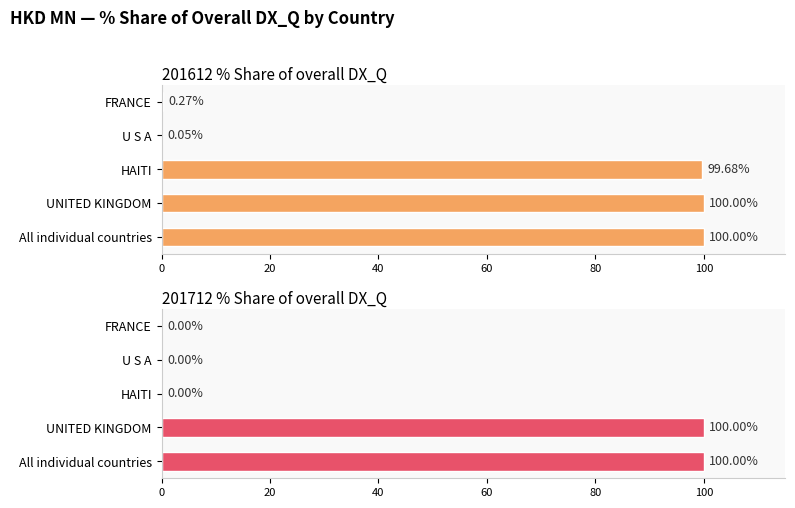

Is it true that 201612 % Share of overall DX_Q equals 53.9 at UNITED KINGDOM?

False